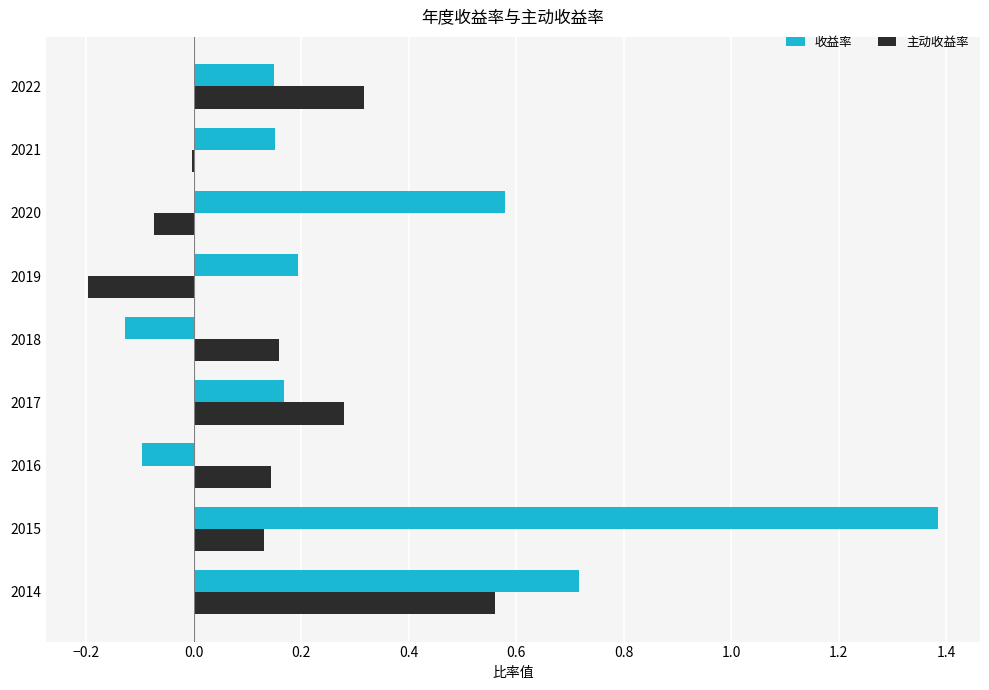

What is the total value across all series at 2017?

0.4